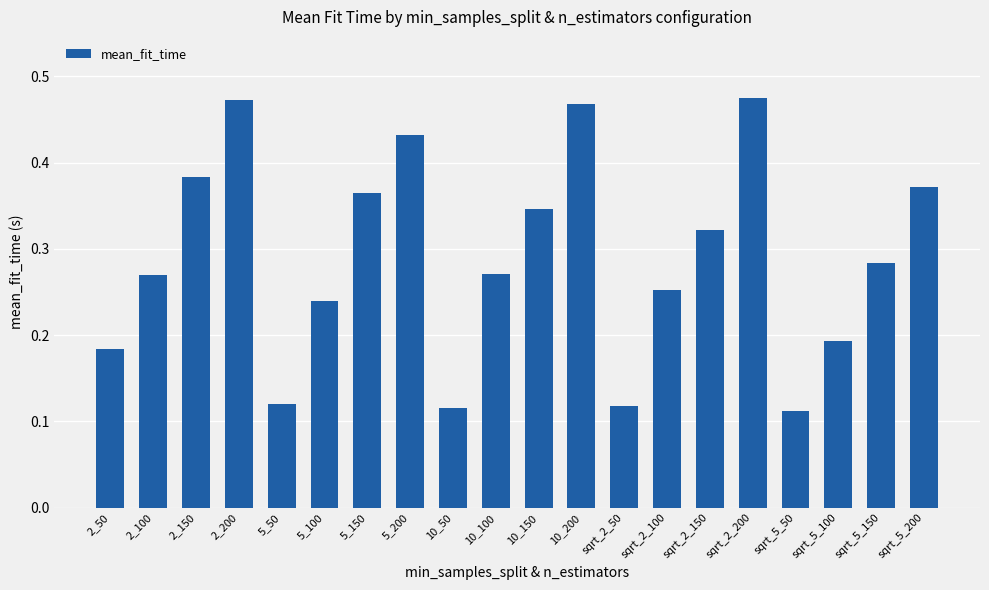

Does the chart contain any negative values?

No